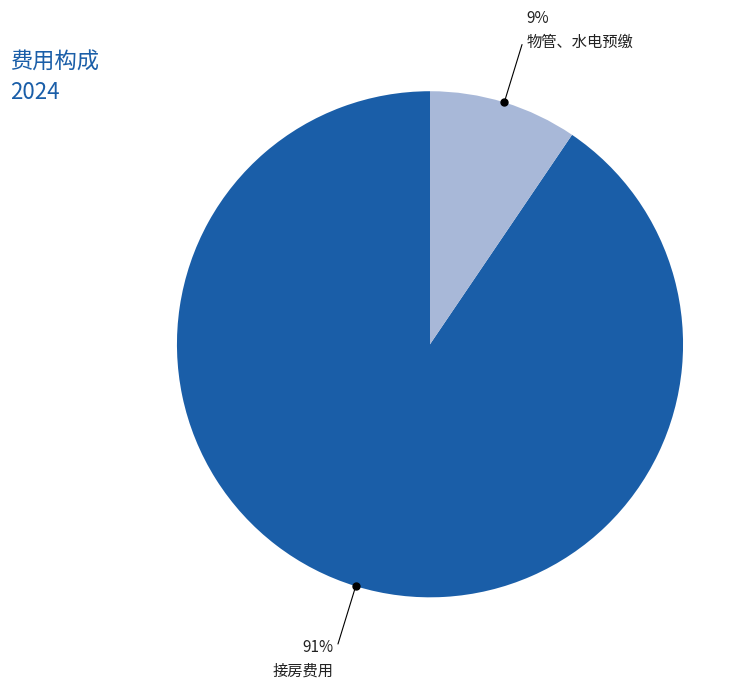

Count the number of slices in the pie.

2